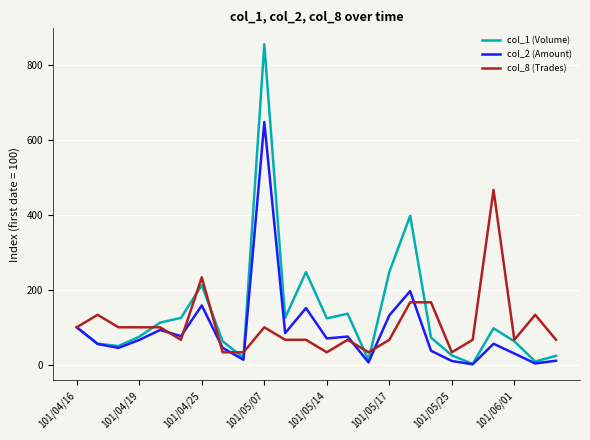

In col_1 (Volume), how many points are lower than both neighbors (excluding endpoints)?

7